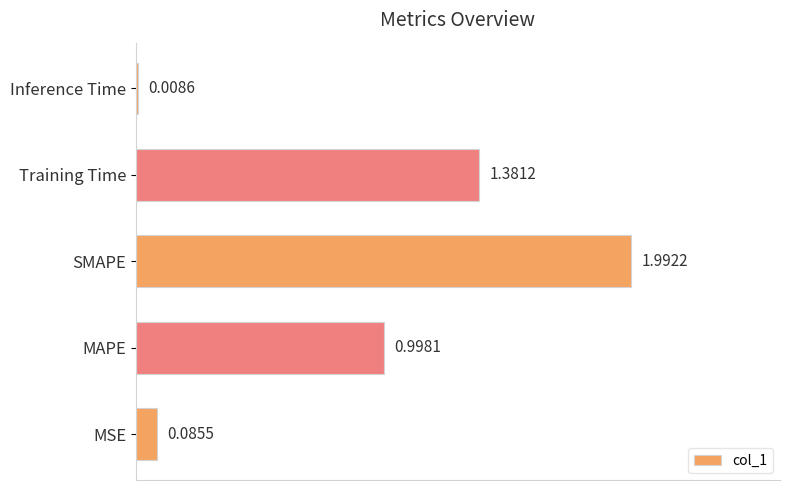

How many distinct data groups are displayed?

1